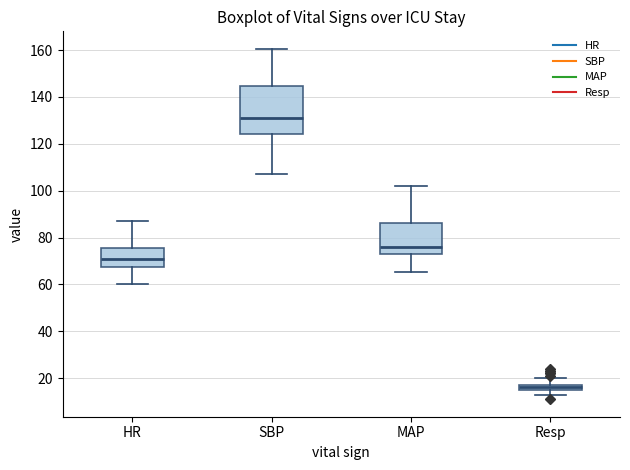

Where is the upper edge of the box for MAP on the y-axis? The values are not printed on the chart, so give them approximately, as read against the axis.

86